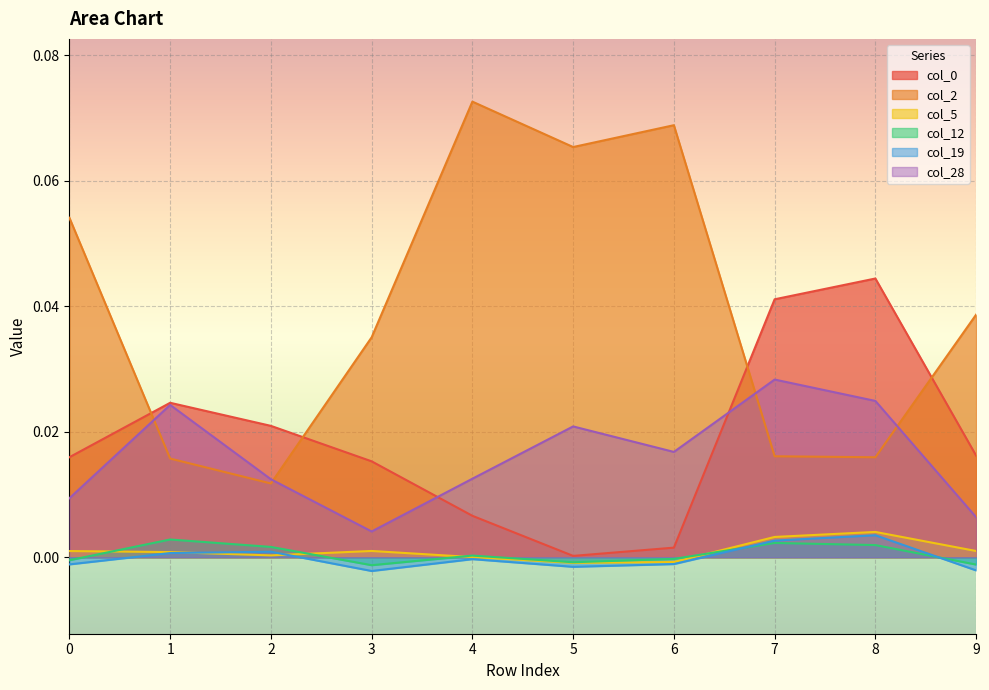

Does the chart display data point markers on the line(s)?

No